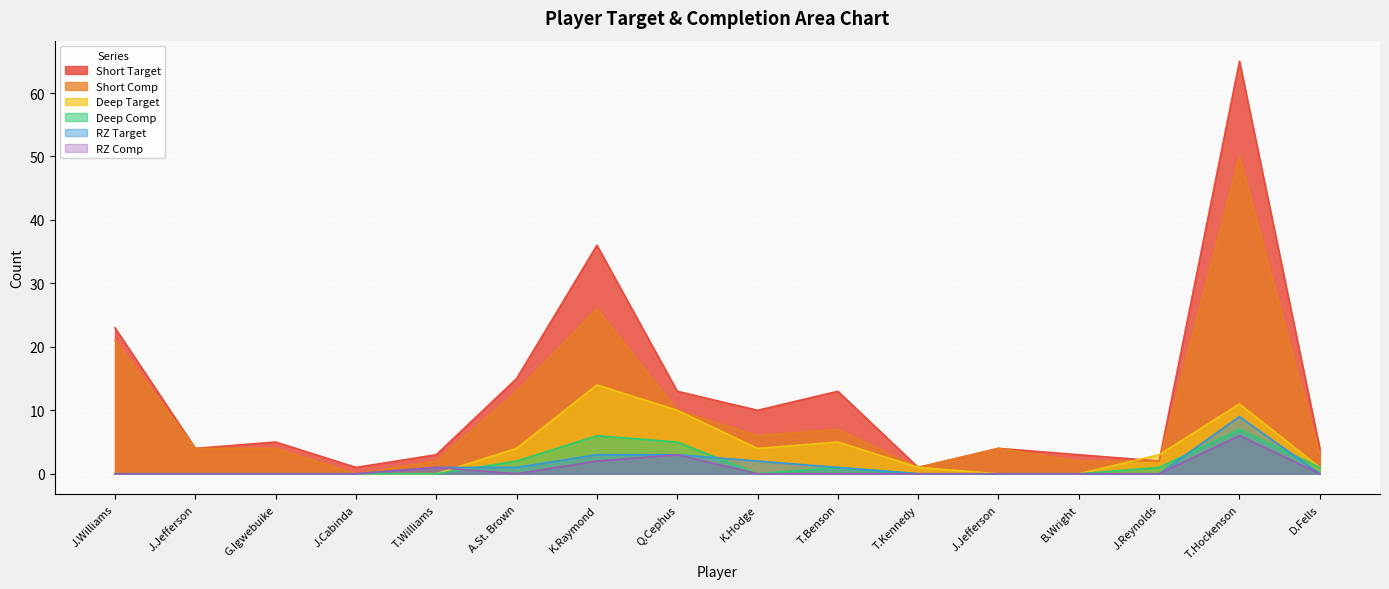

Is it true that RZ Comp equals 4 at G.Igwebuike?

False